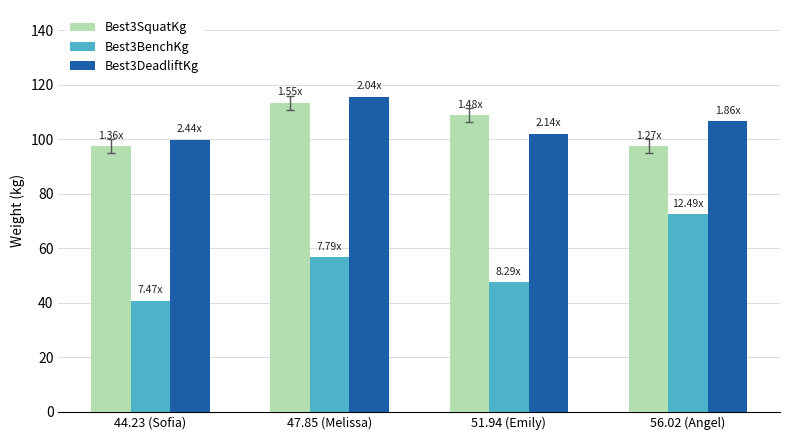

What is the minimum value for Best3SquatKg?

97.5